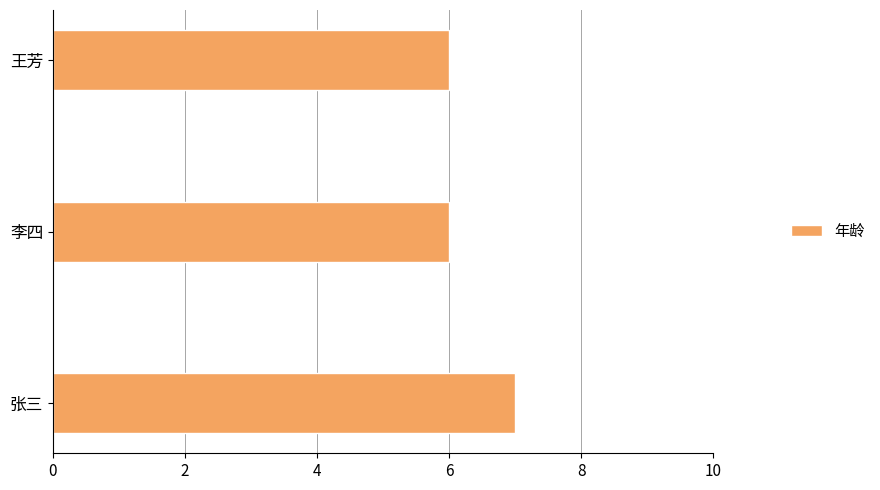

The chart shows a value of 10 at 李四. True or false?

False